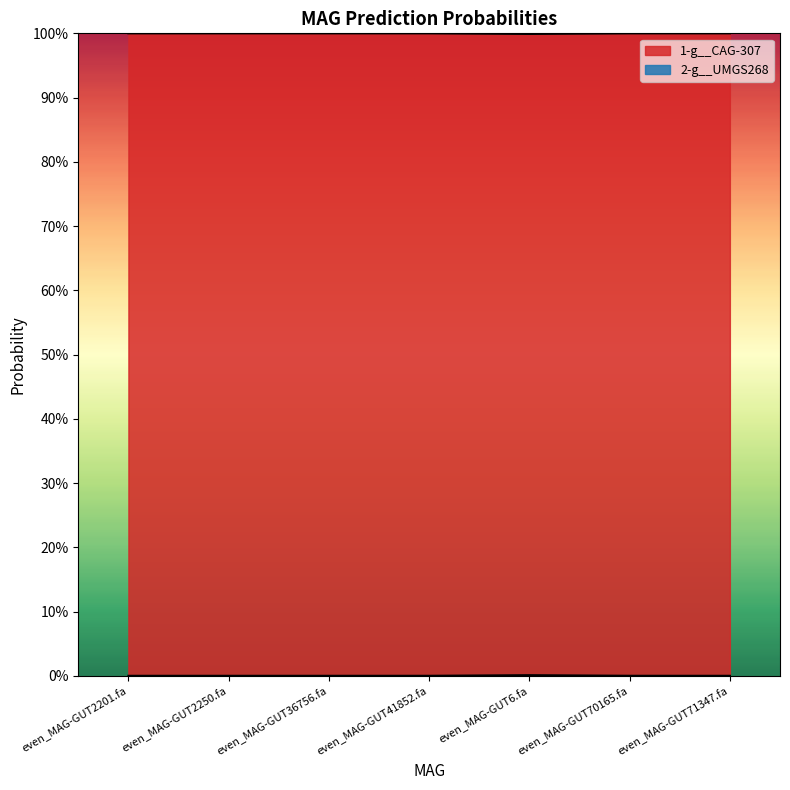

List the series in order of their overall mean, lowest first.

2-g__UMGS268, 1-g__CAG-307